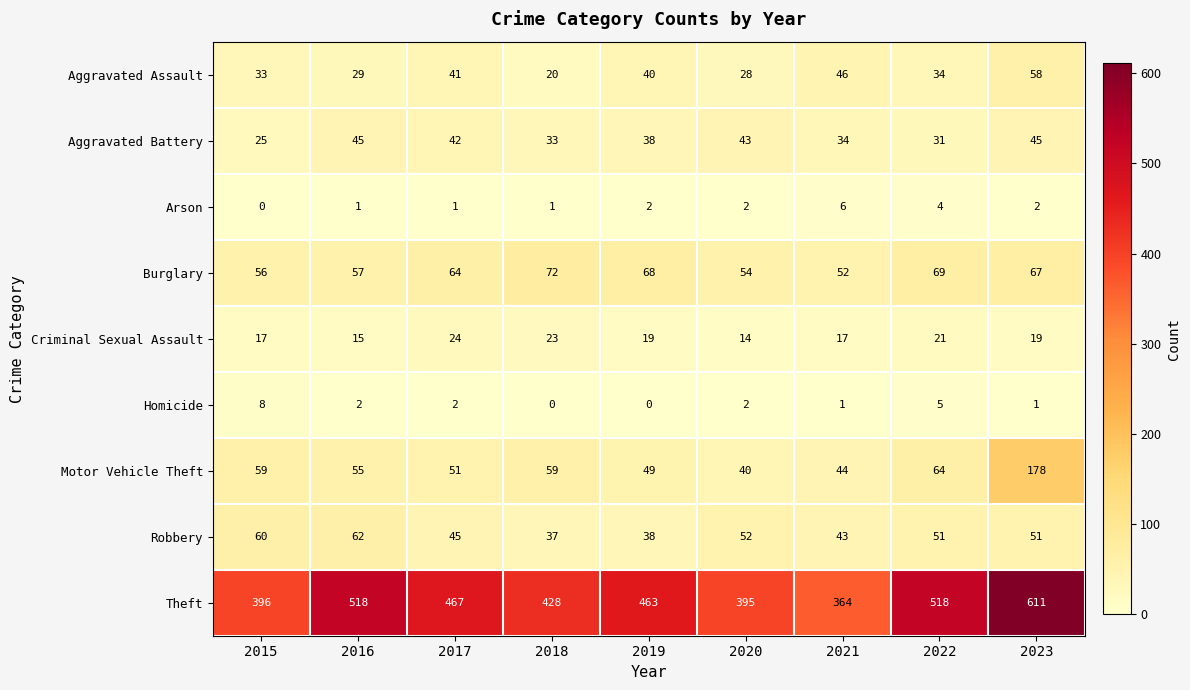

Count the number of data series in this chart.

9